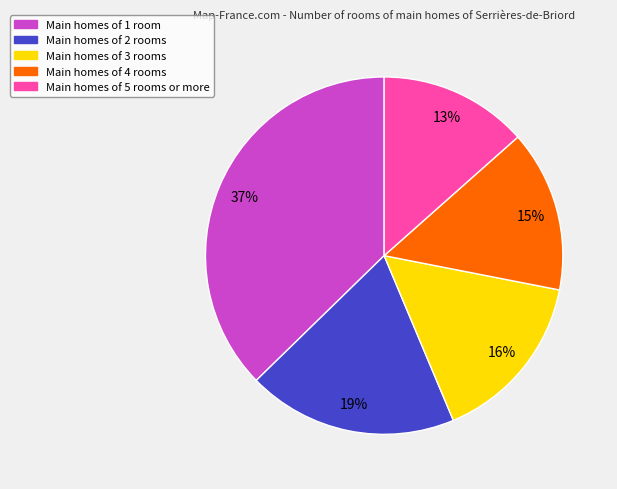

To the nearest percent, what portion does Main homes of 2 rooms represent?

19%